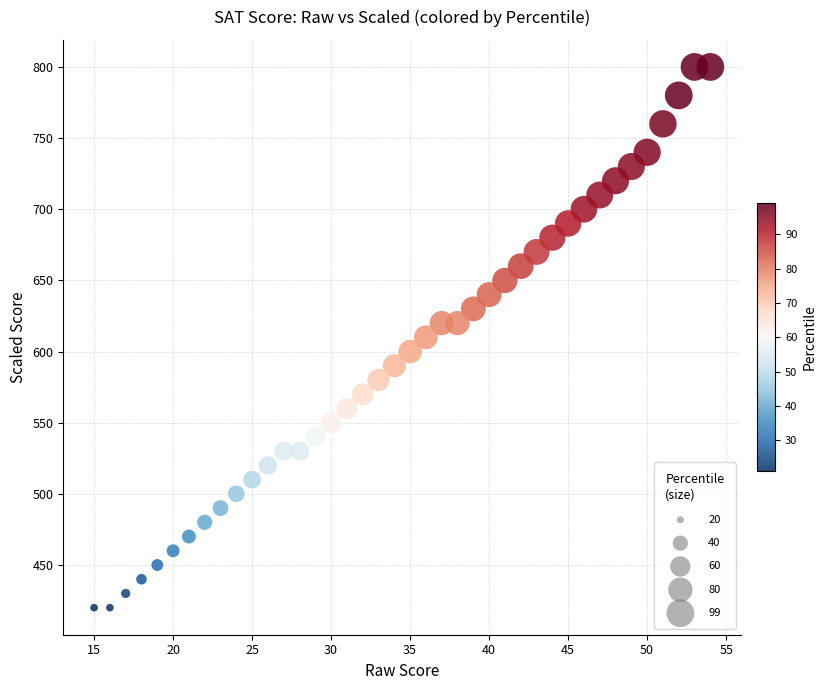

What is the range of X values (max minus min)?

39